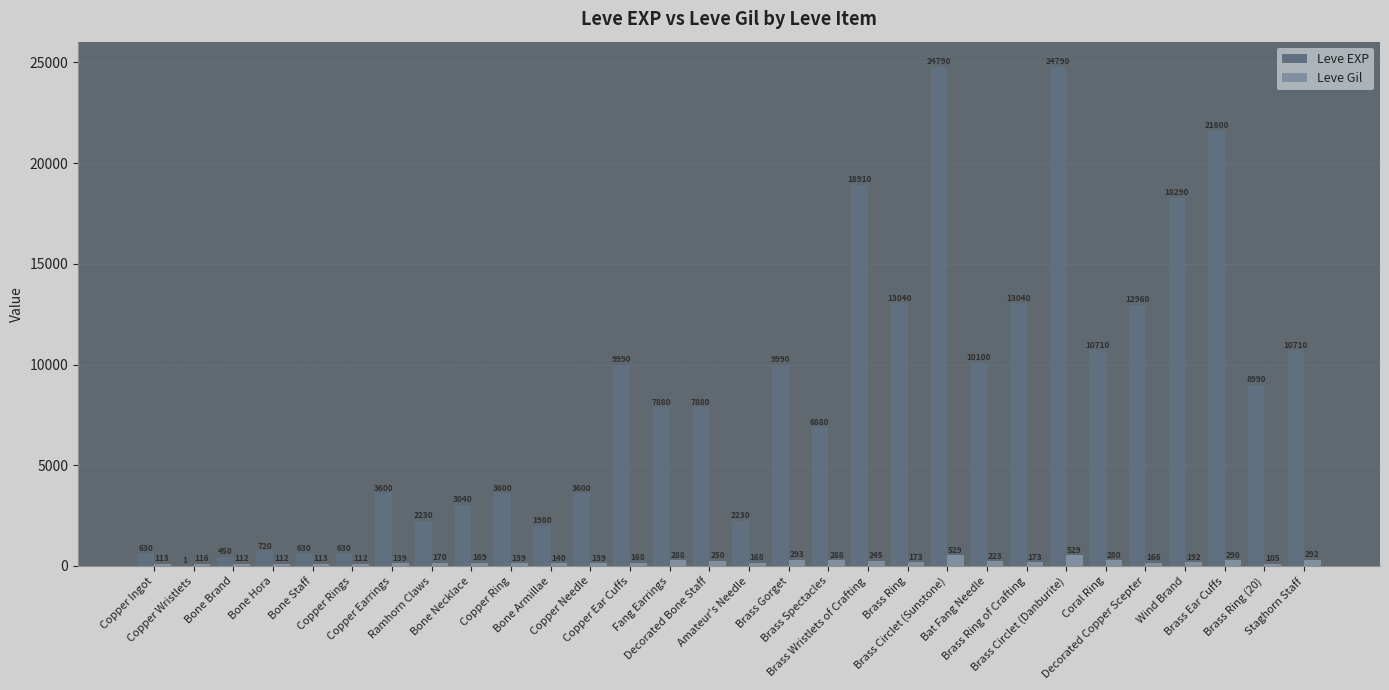

Which series has the widest spread of values?

Leve EXP